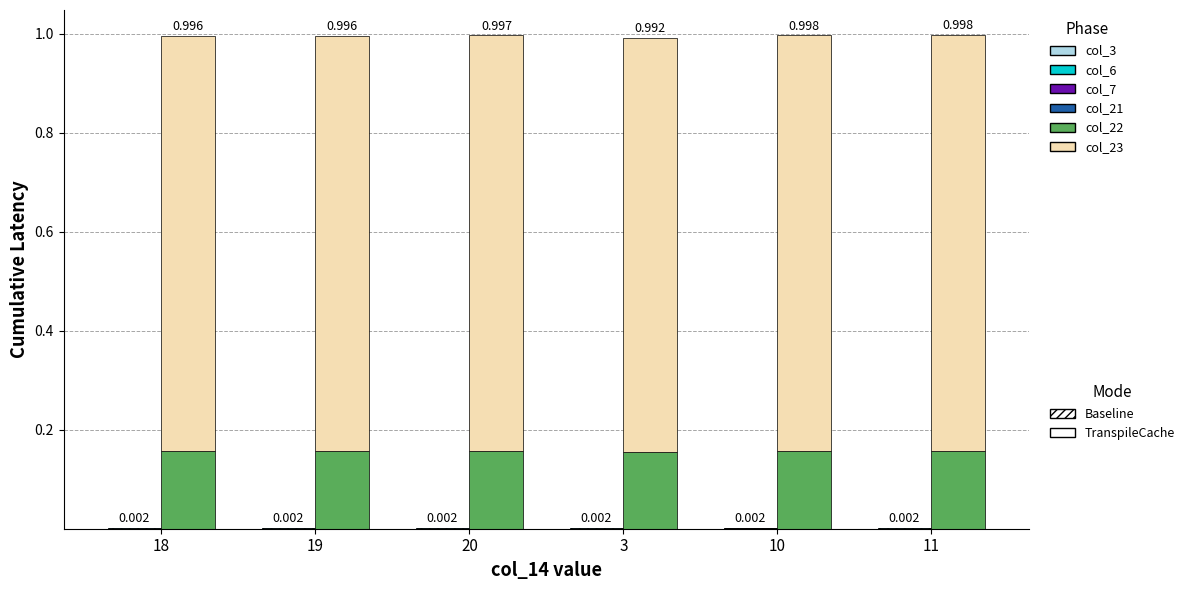

At 10, list the series in order from largest to smallest.

col_23, col_22, col_6, col_3, col_7, col_21